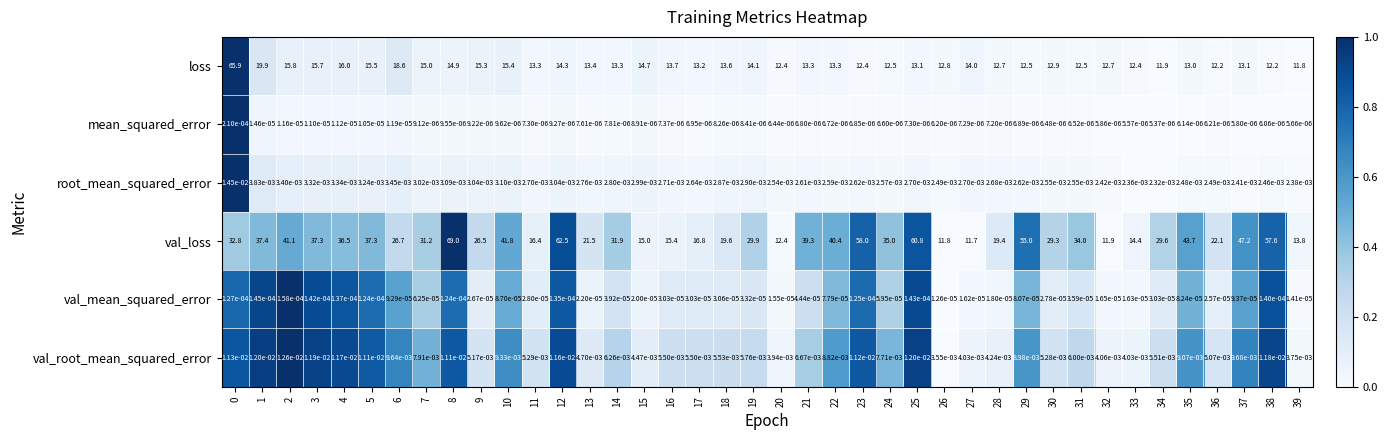

List the series in order of their peak value, lowest first.

val_mean_squared_error, mean_squared_error, val_root_mean_squared_error, root_mean_squared_error, loss, val_loss